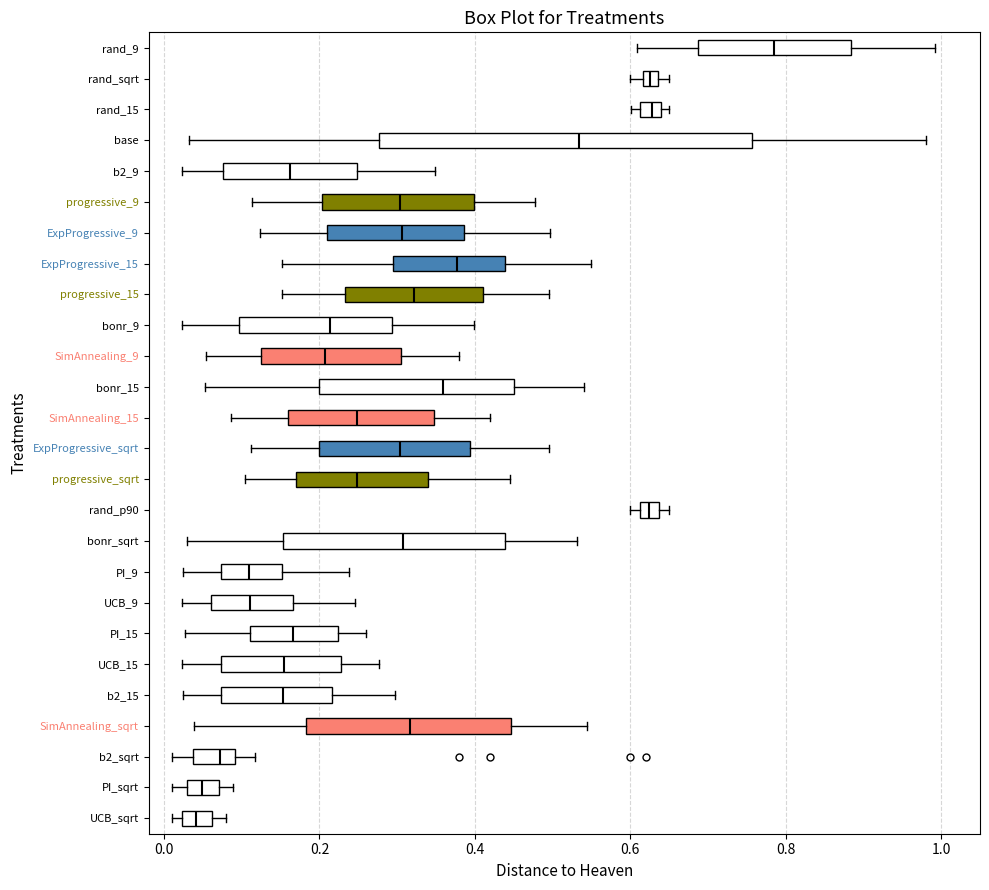

Which box has the furthest to the right median line?

rand_9